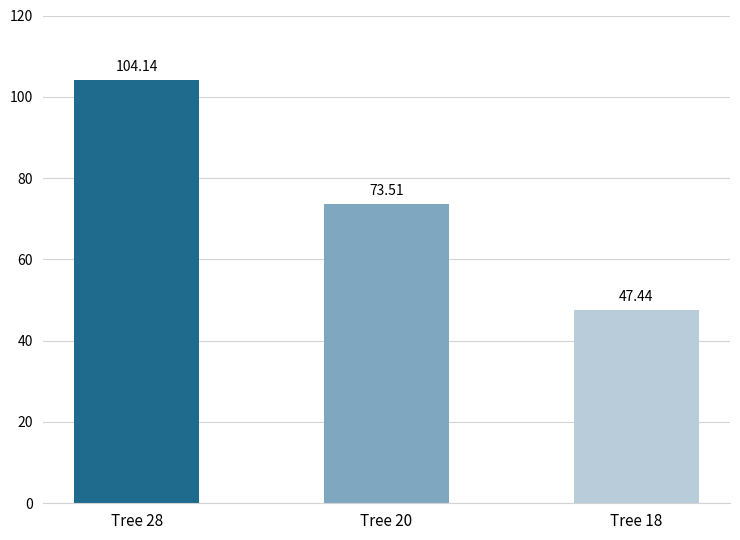

Count the number of categories in the chart.

3